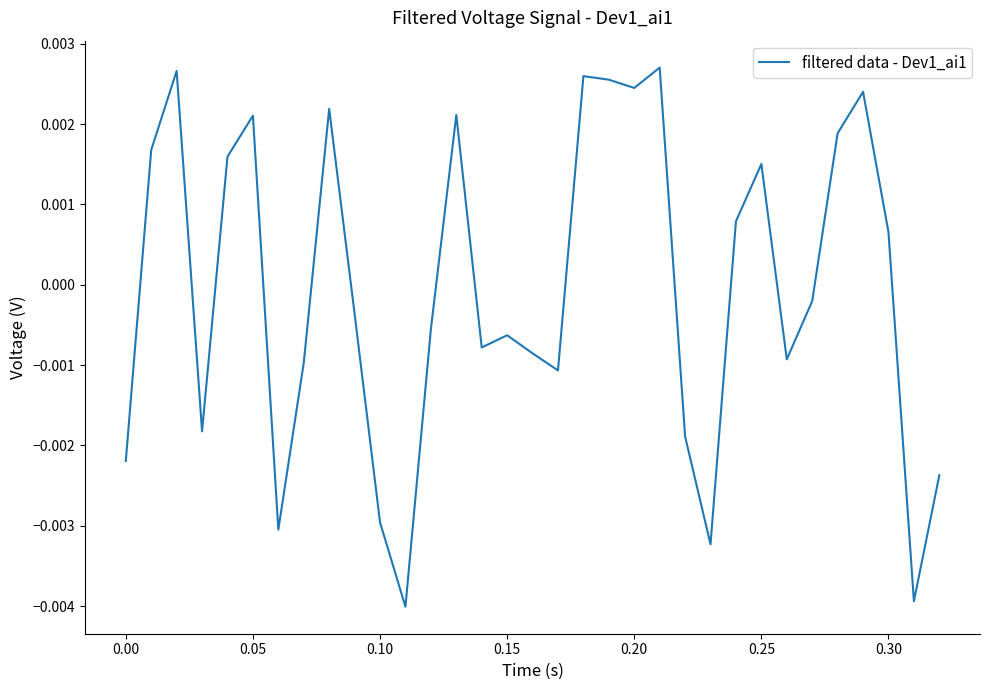

How many interior local peaks (higher than both neighbors) does the data have?

9